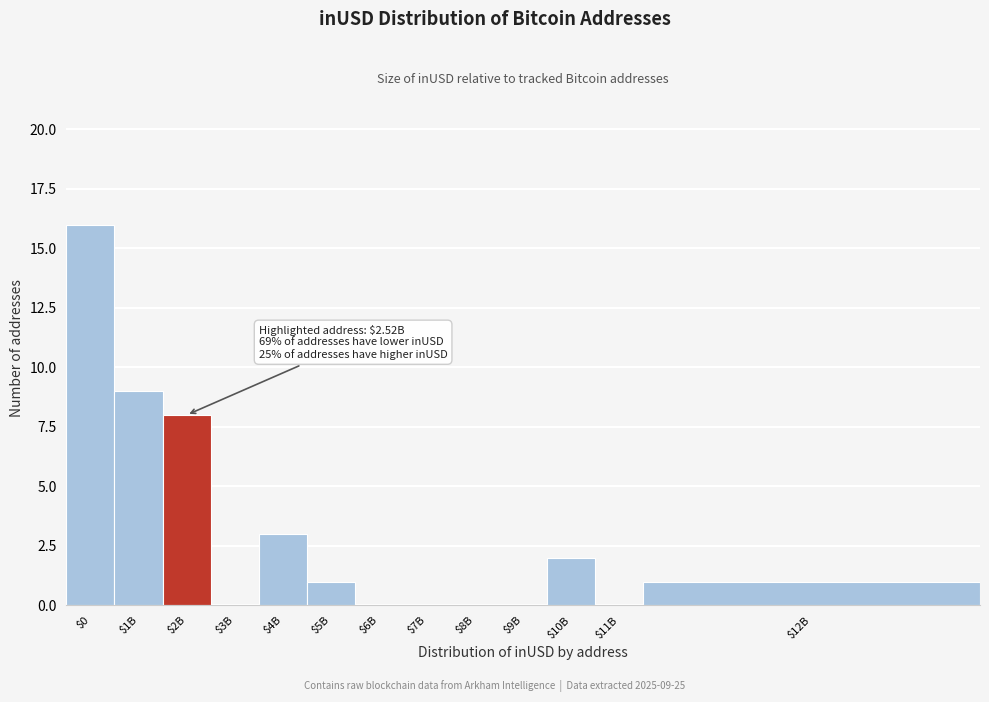

Which label corresponds to the largest value in the chart?

$0